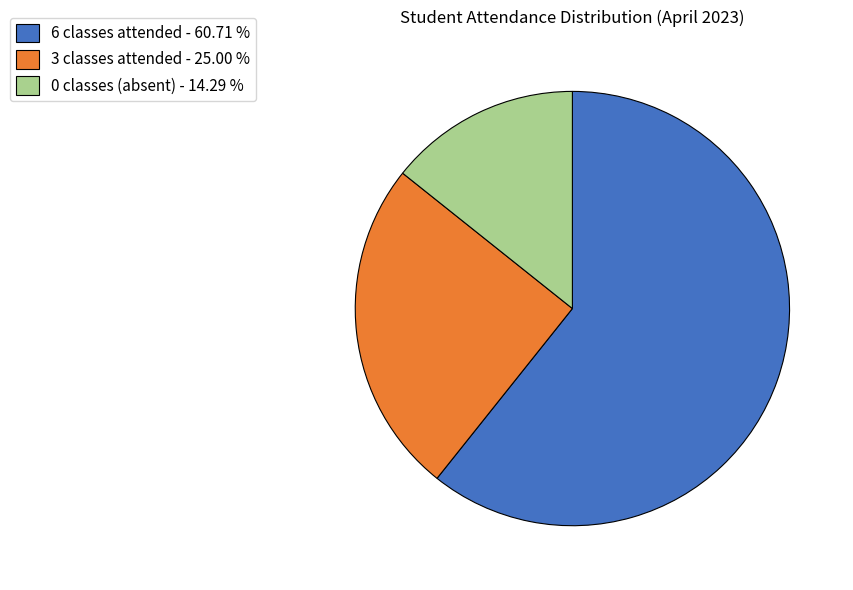

Rank the categories by value from highest to lowest.

6 classes attended - 60.71 %, 3 classes attended - 25.00 %, 0 classes (absent) - 14.29 %